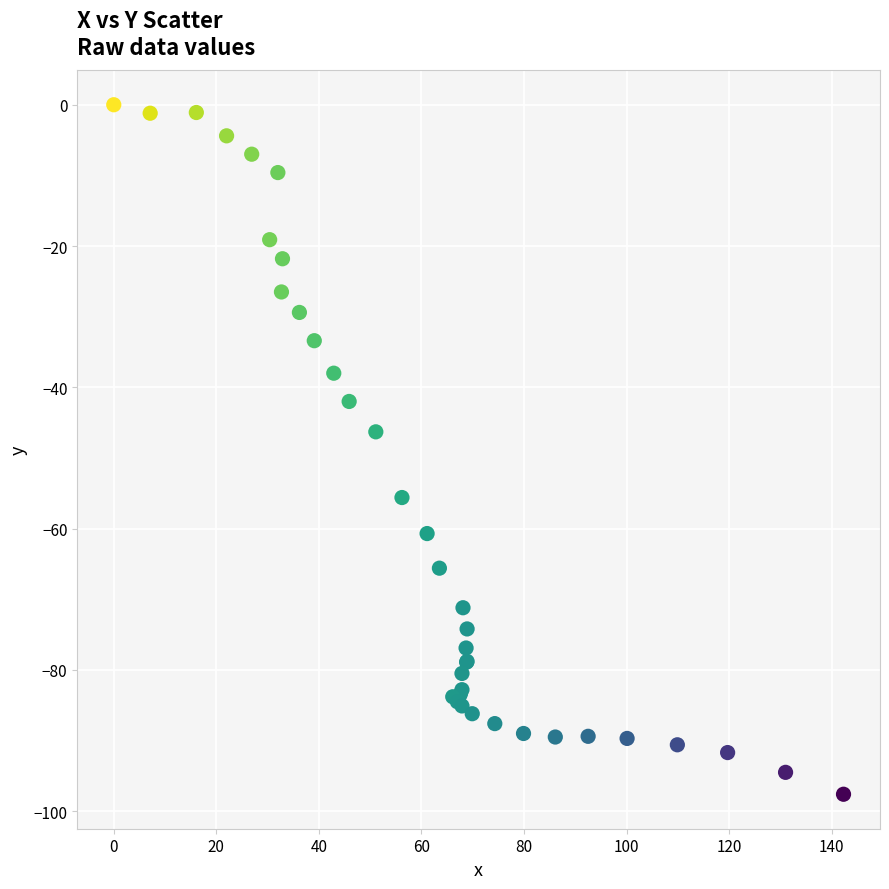

What Y value in the scatter plot is closest to -48?

-46.3